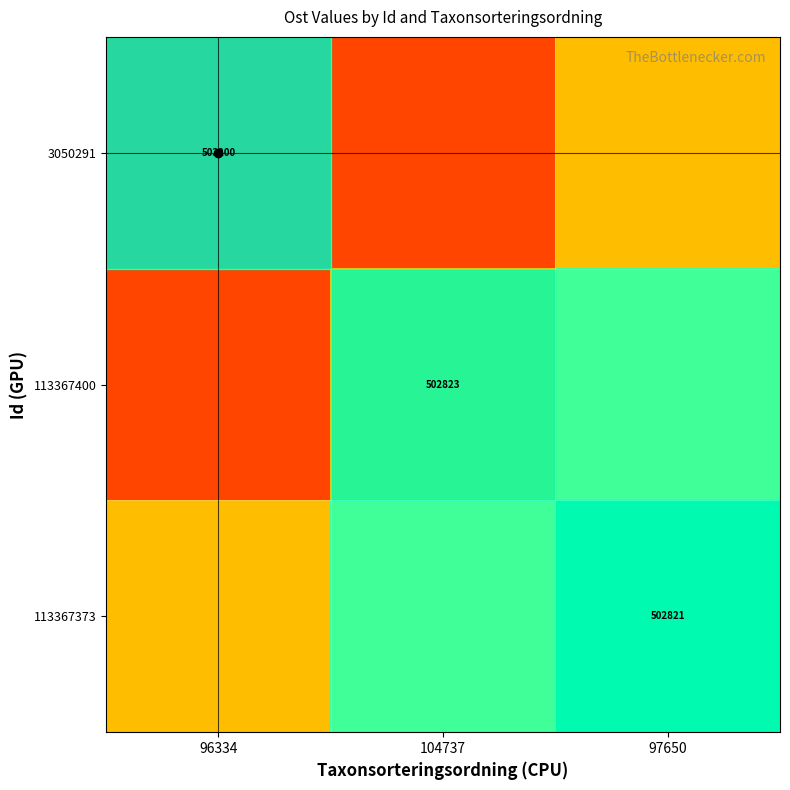

The 3050291 series shows 0.4 at 104737. True or false?

False